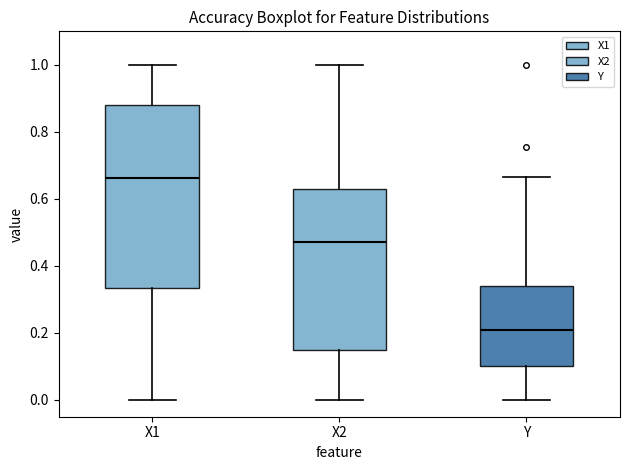

Reading left to right, transcribe this box plot: for each box, give where its median line is, the range the box spans, and where its two whiskers end, as read against the y-axis. The values are not printed on the chart, so give them approximately, as read against the axis.

X1: median 0.66, box 0.34 to 0.88, whiskers 0.00 to 1.00
X2: median 0.48, box 0.14 to 0.62, whiskers 0.00 to 1.00
Y: median 0.20, box 0.10 to 0.34, whiskers 0.00 to 0.66